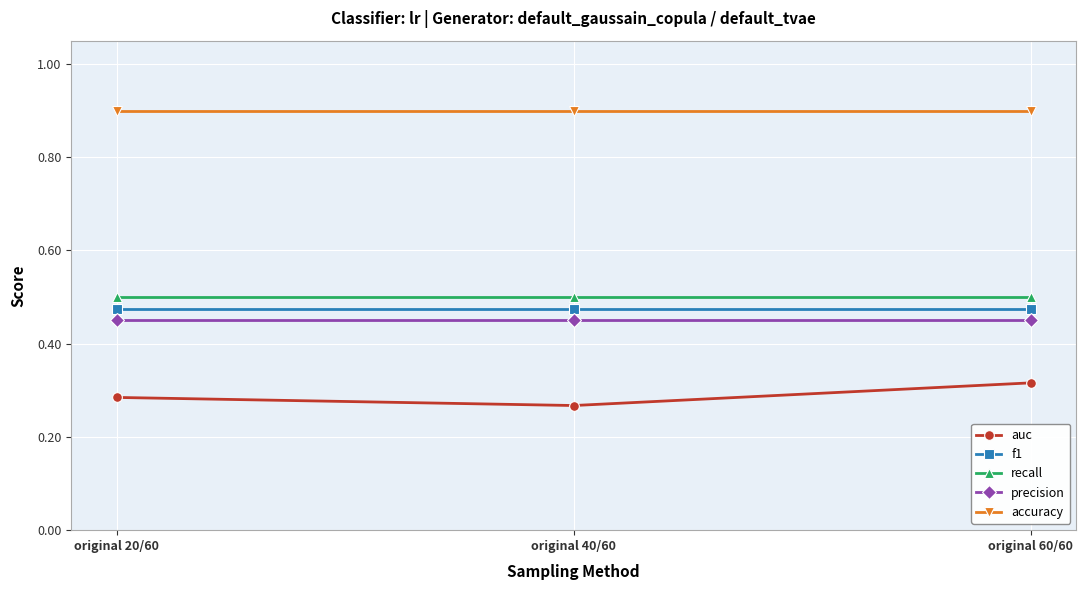

At how many categories does at least one series exceed 0?

3